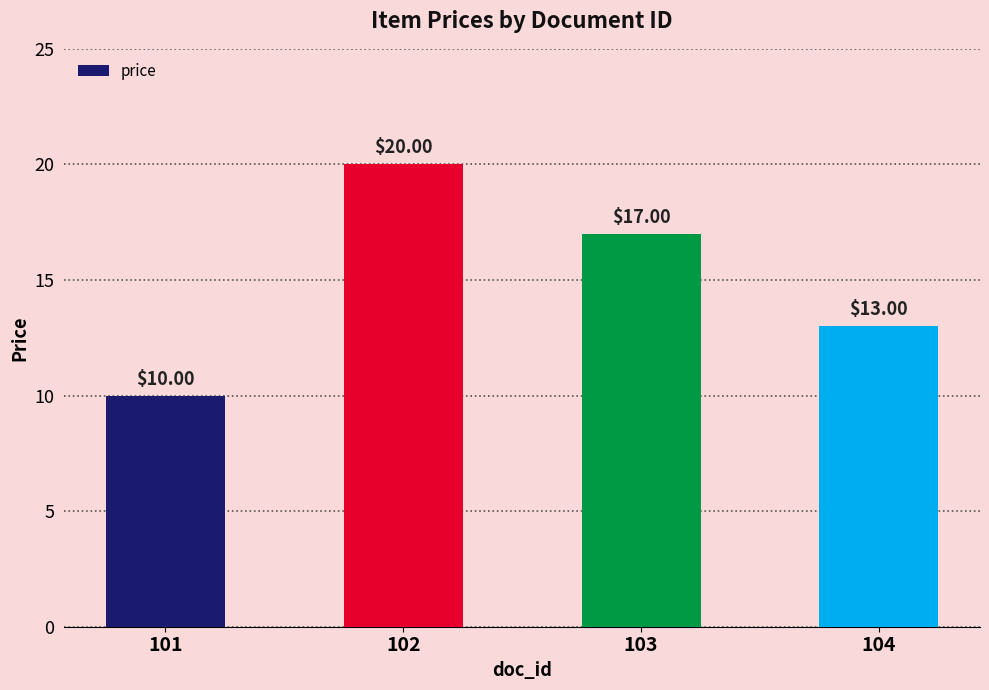

How many values are below 17?

2